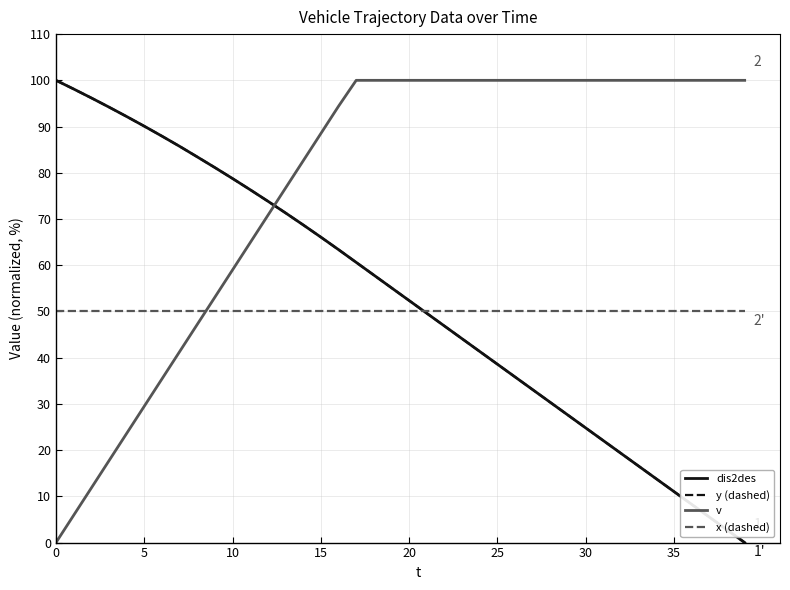

Does the chart display data point markers on the line(s)?

No